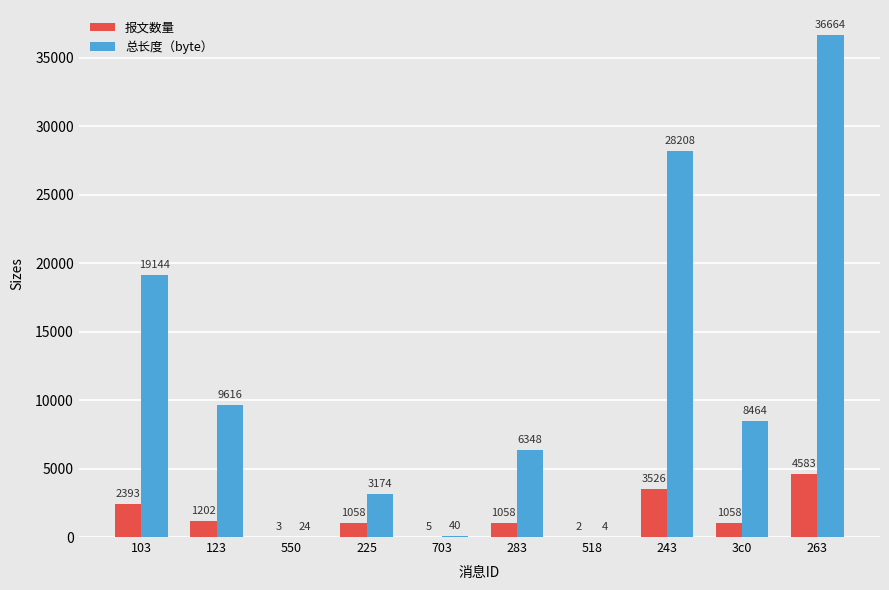

What is the greatest value displayed?

36664